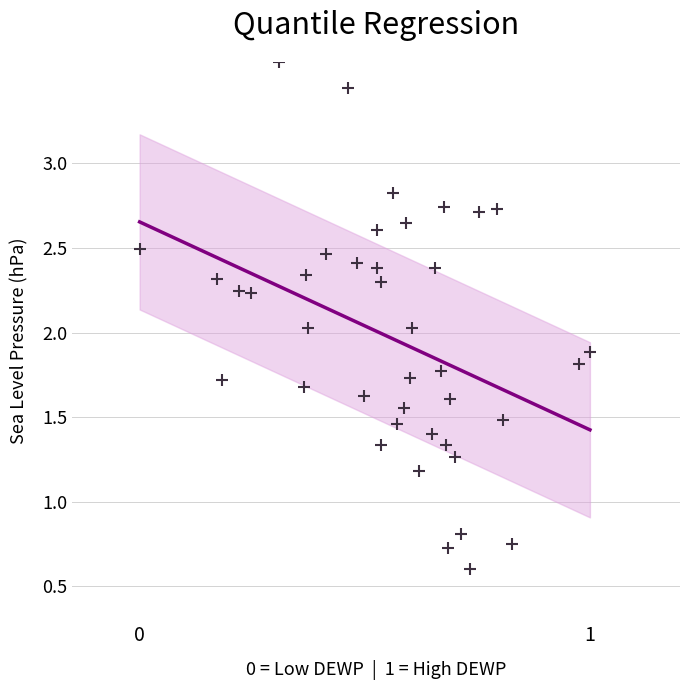

What is the range of X values (max minus min)?

1.0